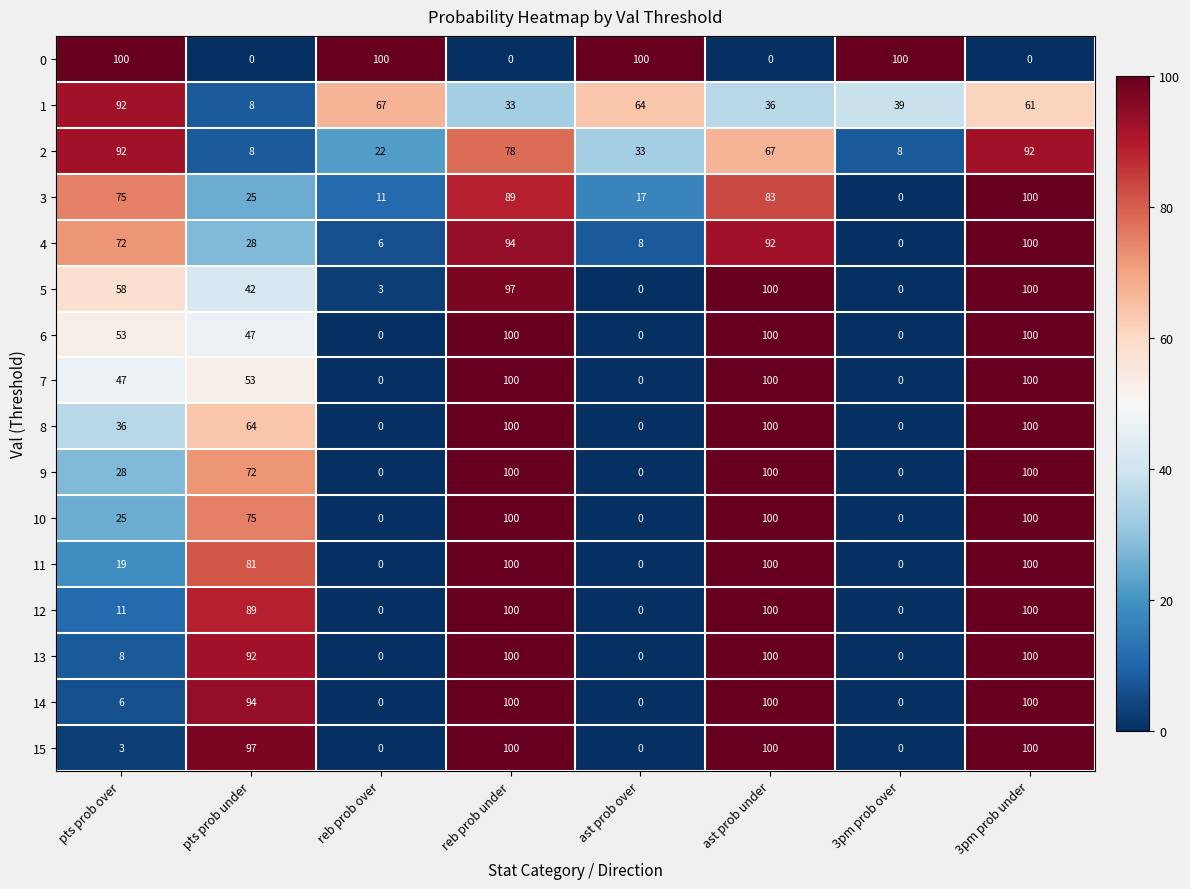

What is the difference between the maximum and minimum values in the 7 series?

100